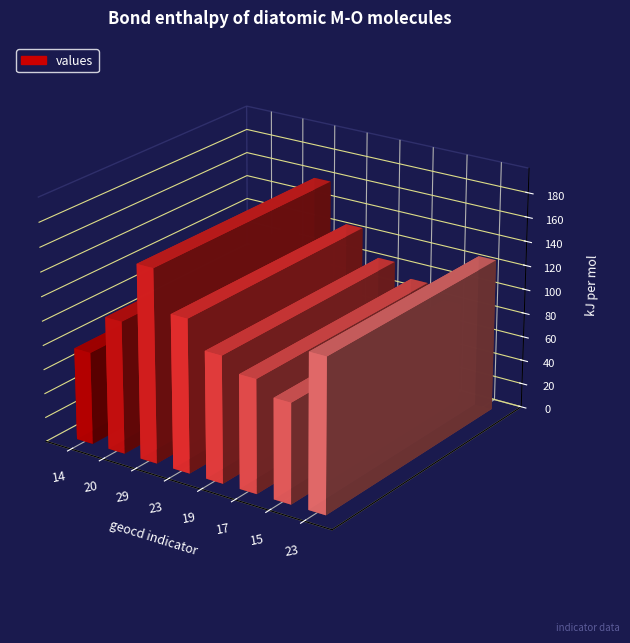

What is the label of the 17th bar from the right?

29